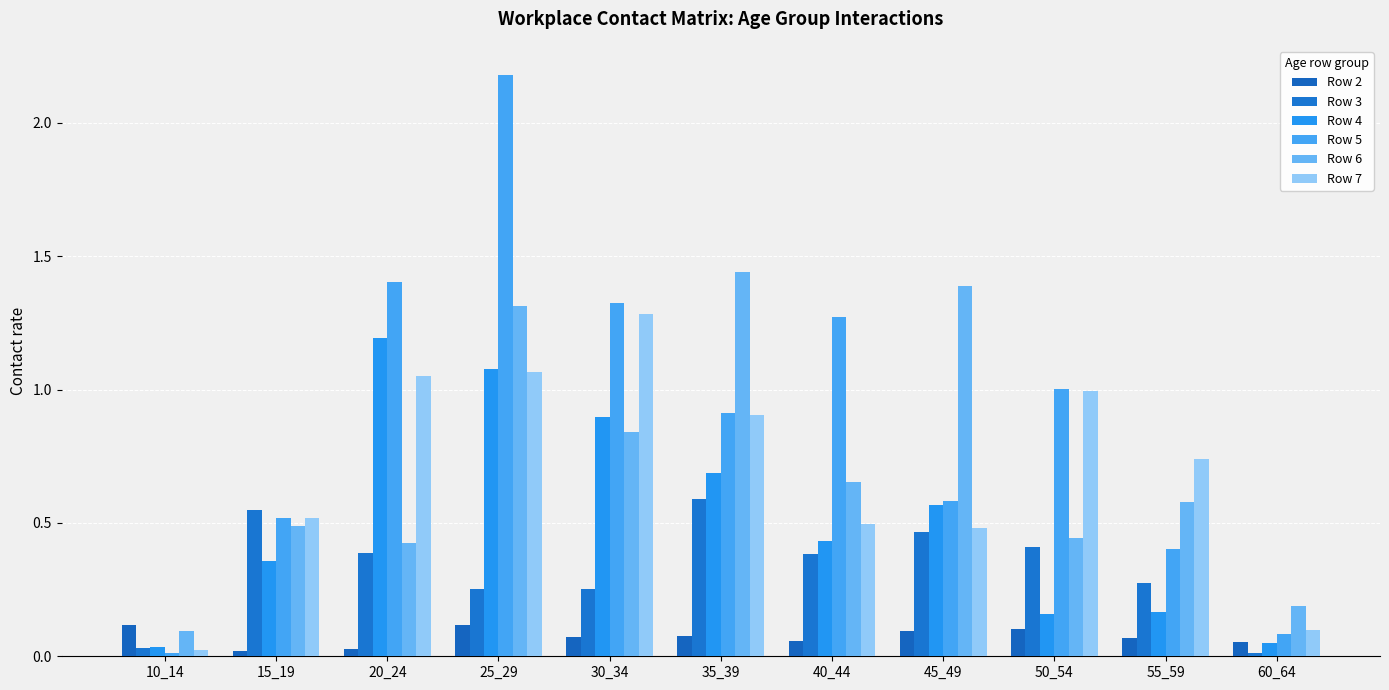

Rank the series at 50_54 from lowest to highest value.

Row 2, Row 4, Row 3, Row 6, Row 7, Row 5